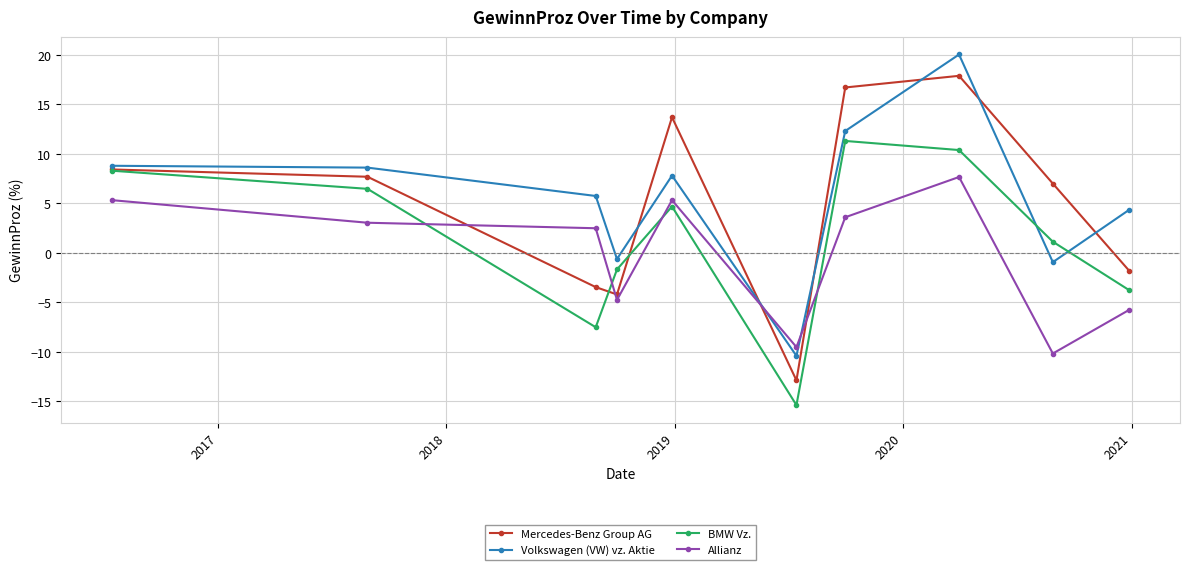

Rank the series by their maximum value, from highest to lowest.

Volkswagen (VW) vz. Aktie, Mercedes-Benz Group AG, BMW Vz., Allianz